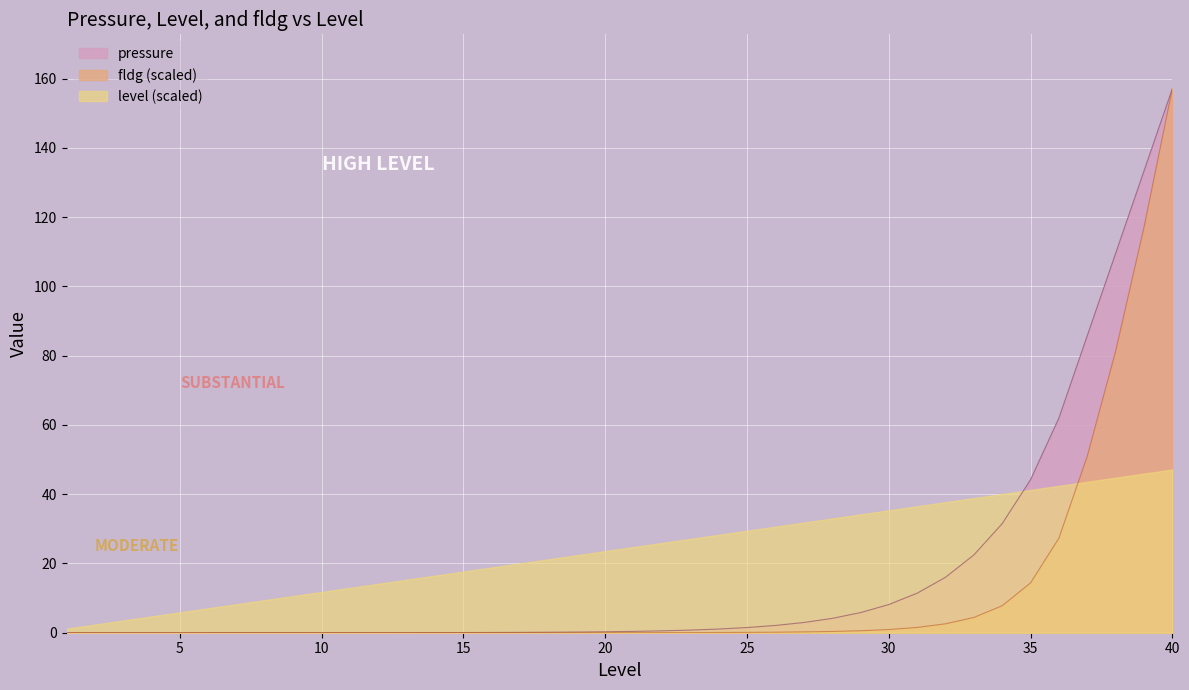

Which label corresponds to the largest value in the chart?

40